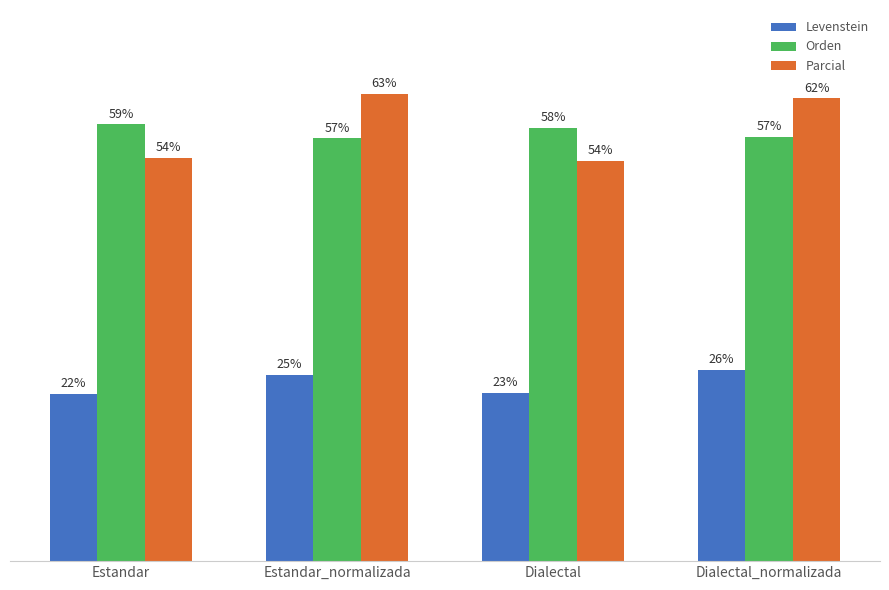

Between Estandar and Dialectal_normalizada, which series saw the biggest shift?

Parcial